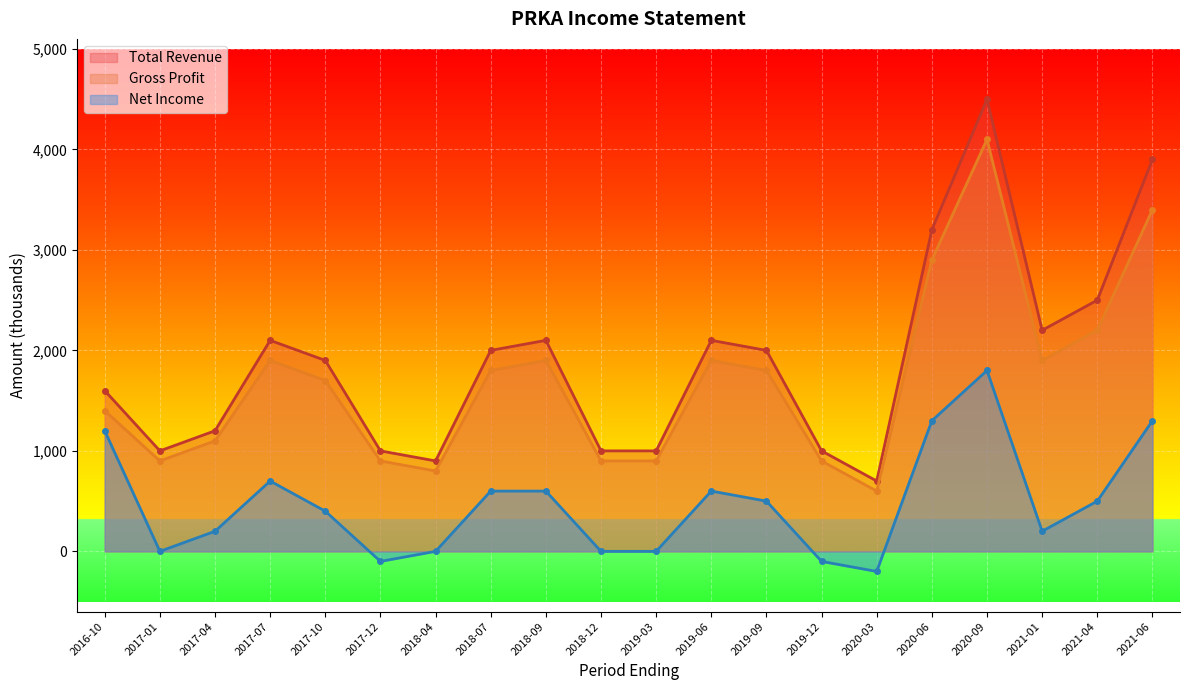

Reading left to right, transcribe all the data shown in this chart.

Total Revenue: 2021-06-28=3900	2021-04-04=2500	2021-01-03=2200	2020-09-27=4500	2020-06-28=3200	2020-03-29=700	2019-12-29=1000	2019-09-29=2000	2019-06-30=2100	2019-03-31=1000	2018-12-30=1000	2018-09-30=2100	2018-07-01=2000	2018-04-01=900	2017-12-31=1000	2017-10-01=1900	2017-07-02=2100	2017-04-02=1200	2017-01-01=1000	2016-10-02=1600
Gross Profit: 2021-06-28=3400	2021-04-04=2200	2021-01-03=1900	2020-09-27=4100	2020-06-28=2900	2020-03-29=600	2019-12-29=900	2019-09-29=1800	2019-06-30=1900	2019-03-31=900	2018-12-30=900	2018-09-30=1900	2018-07-01=1800	2018-04-01=800	2017-12-31=900	2017-10-01=1700	2017-07-02=1900	2017-04-02=1100	2017-01-01=900	2016-10-02=1400
Net Income: 2021-06-28=1300	2021-04-04=500	2021-01-03=200	2020-09-27=1800	2020-06-28=1300	2020-03-29=-200	2019-12-29=-100	2019-09-29=500	2019-06-30=600	2019-03-31=0	2018-12-30=0	2018-09-30=600	2018-07-01=600	2018-04-01=0	2017-12-31=-100	2017-10-01=400	2017-07-02=700	2017-04-02=200	2017-01-01=0	2016-10-02=1200